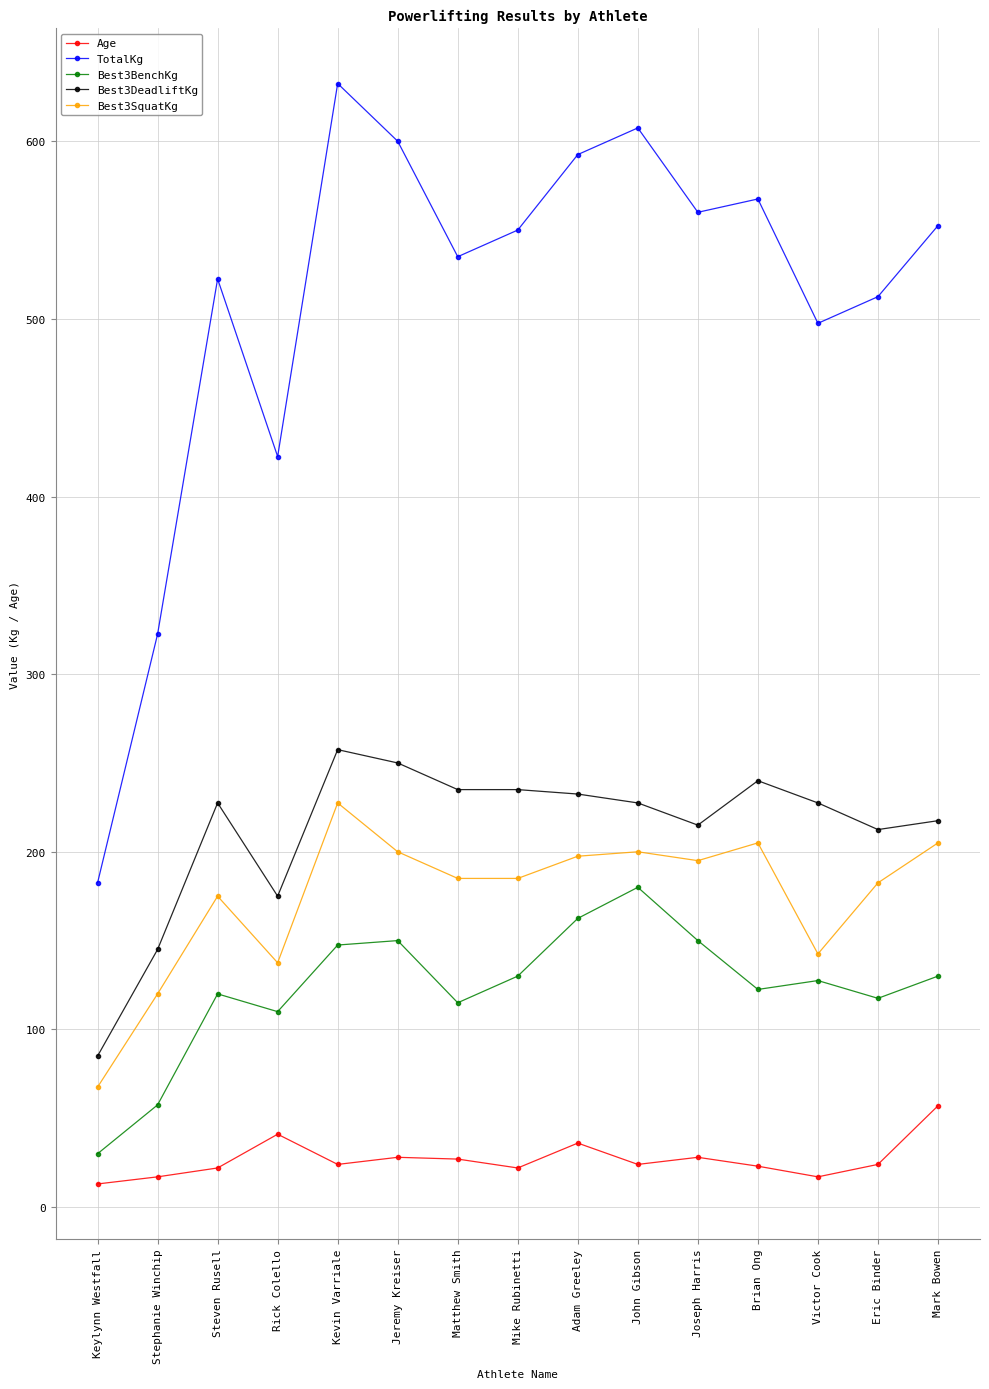

What are all the series names shown in the legend?

Age, TotalKg, Best3BenchKg, Best3DeadliftKg, Best3SquatKg